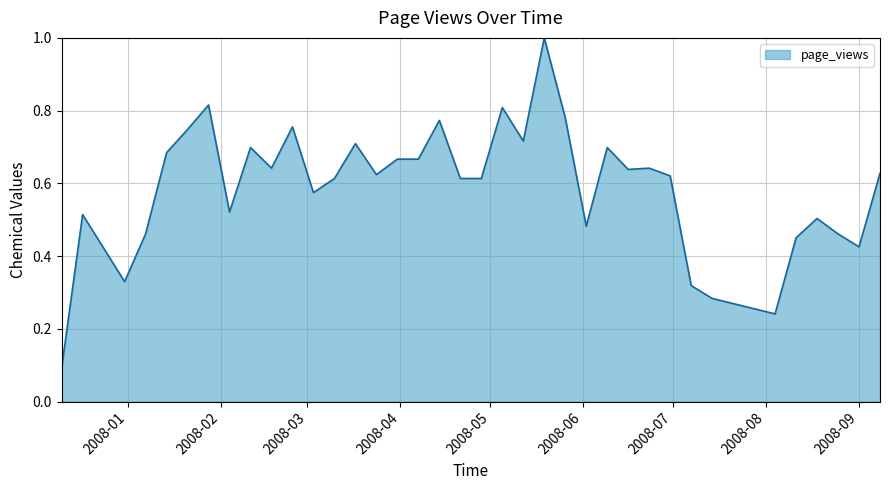

What is the difference between the maximum and minimum values?

0.9